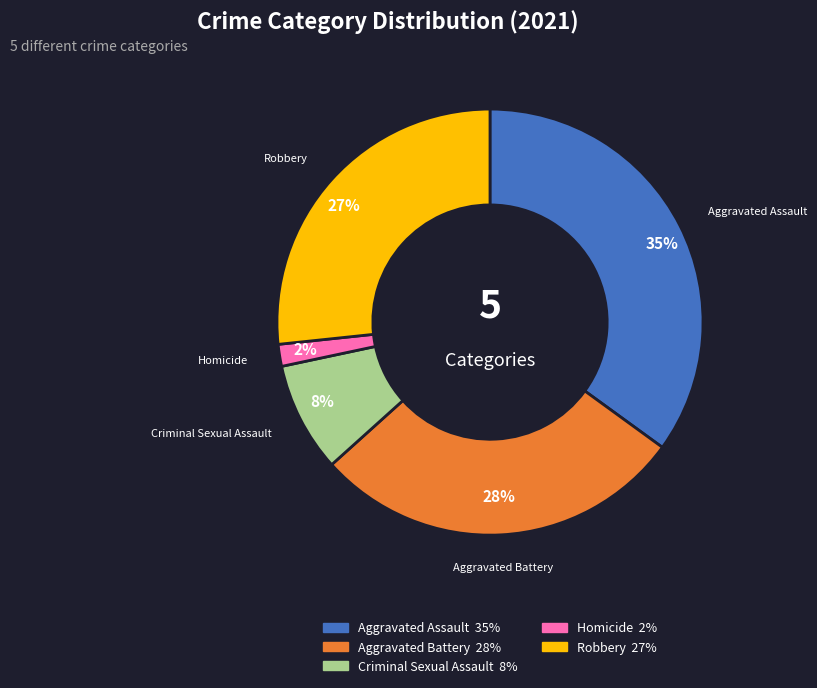

How many segments does this pie chart have?

5